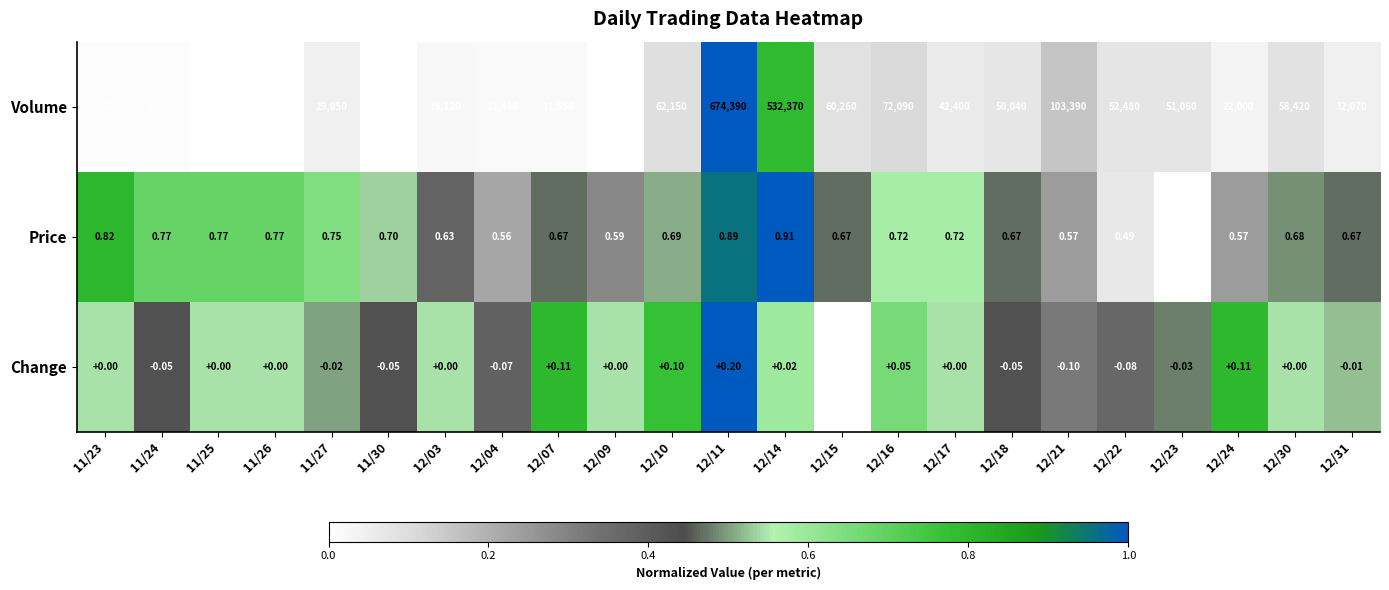

At 12/14, list the series in order from smallest to largest.

Change, Price, Volume